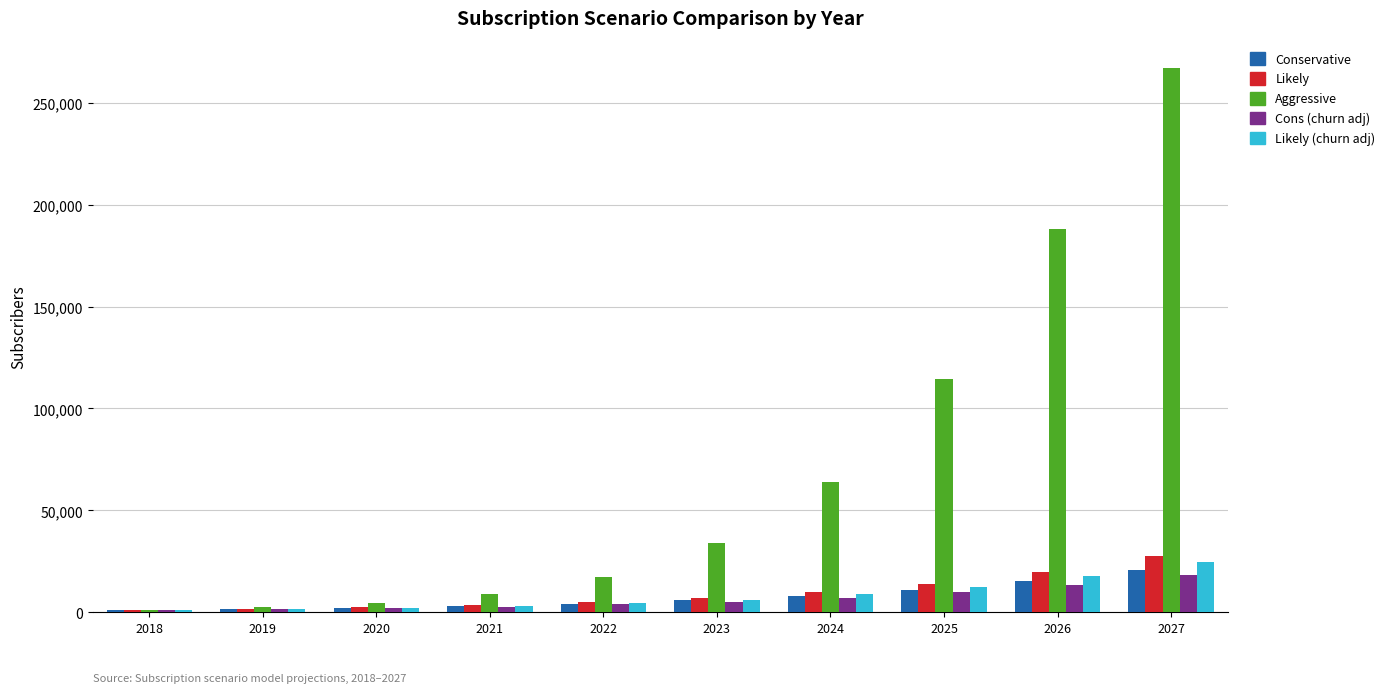

At which category is the sum across all series the highest?

2027